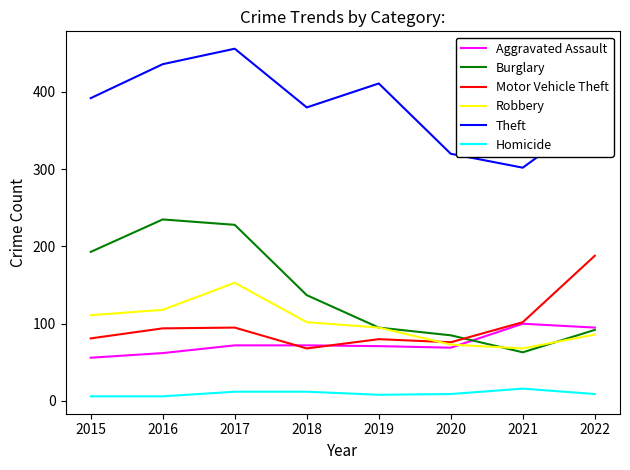

Count the Homicide values in the range 8 to 12.

5